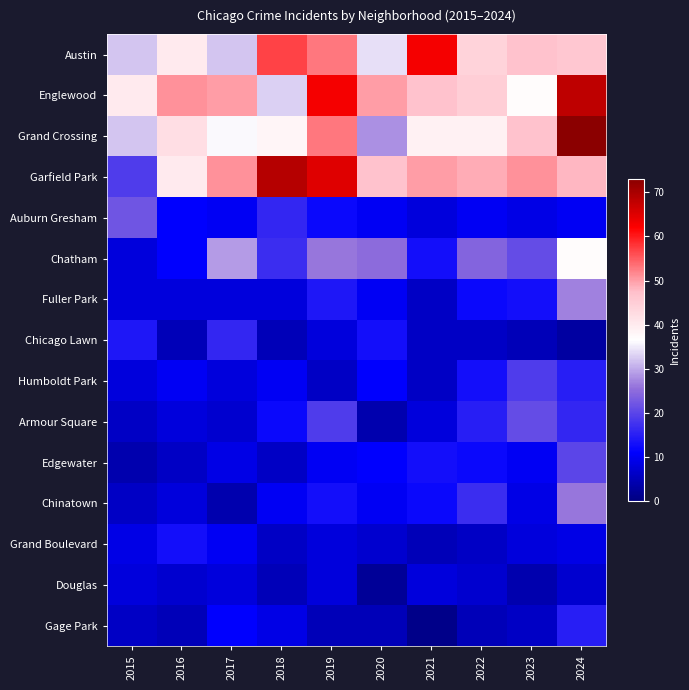

How many distinct data groups are displayed?

15